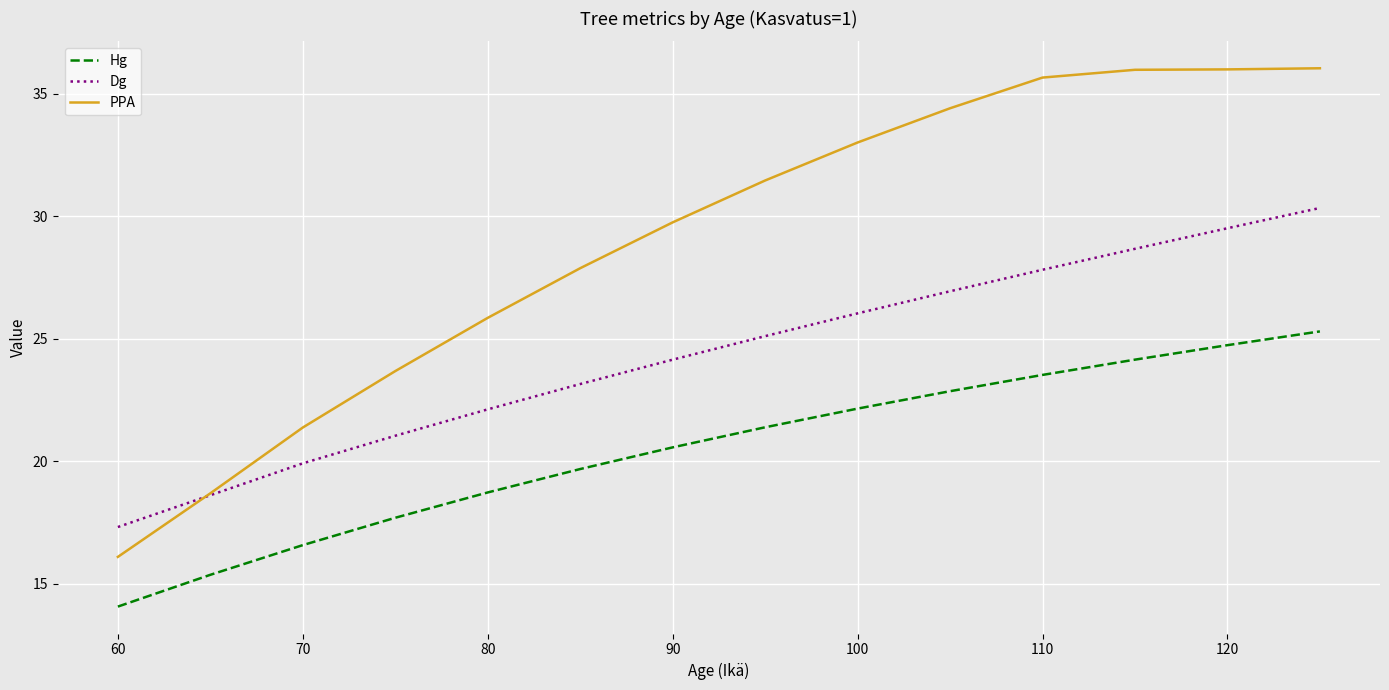

True or false: Hg and PPA cross at least once.

False